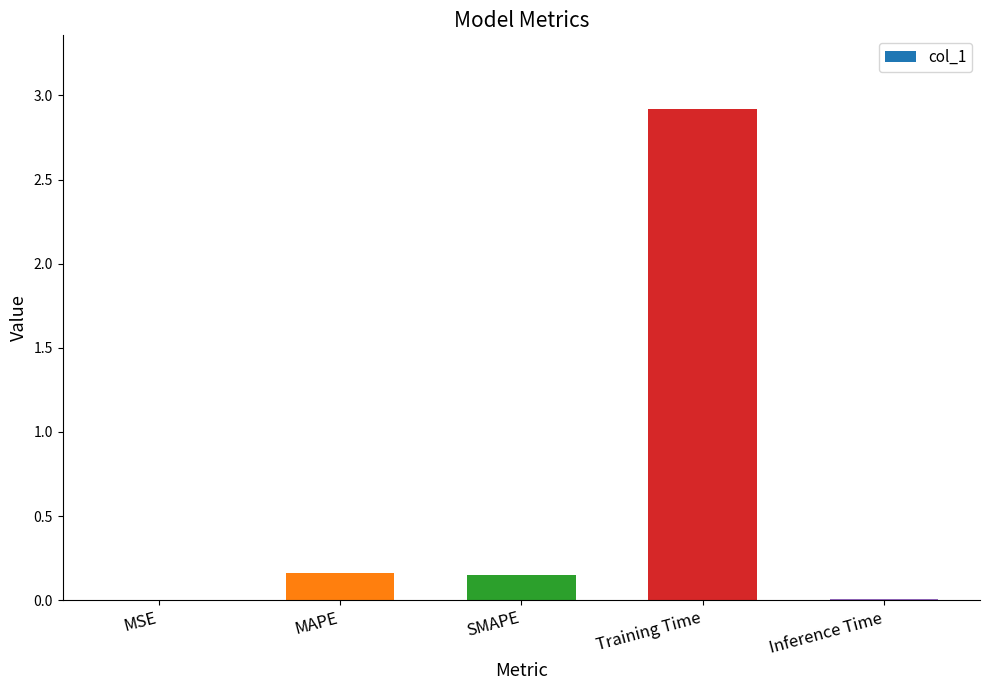

The value at Training Time is 1.2. True or false?

False